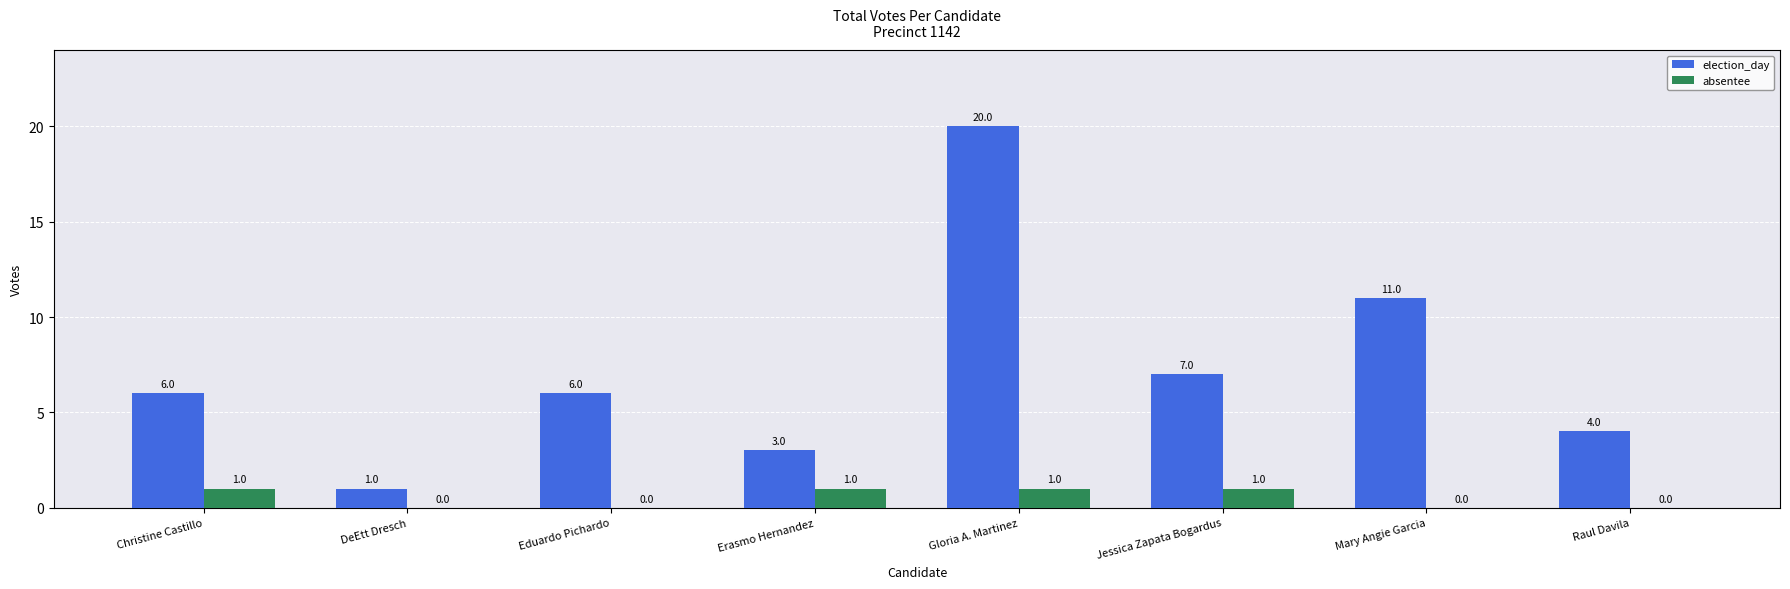

Between Erasmo Hernandez and Gloria A. Martinez, which series saw the biggest shift?

election_day